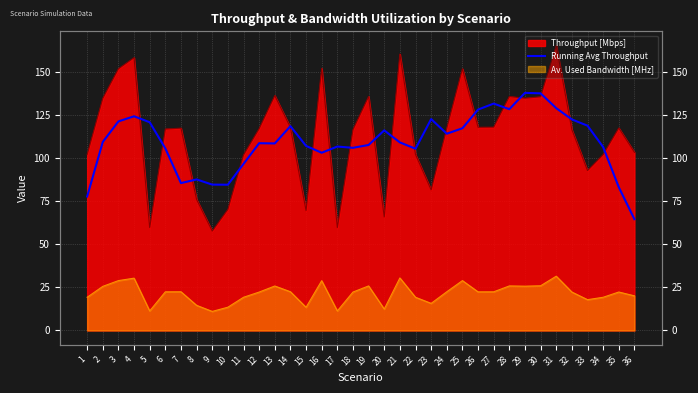

True or false: the data has more than 1 interior local peaks.

True